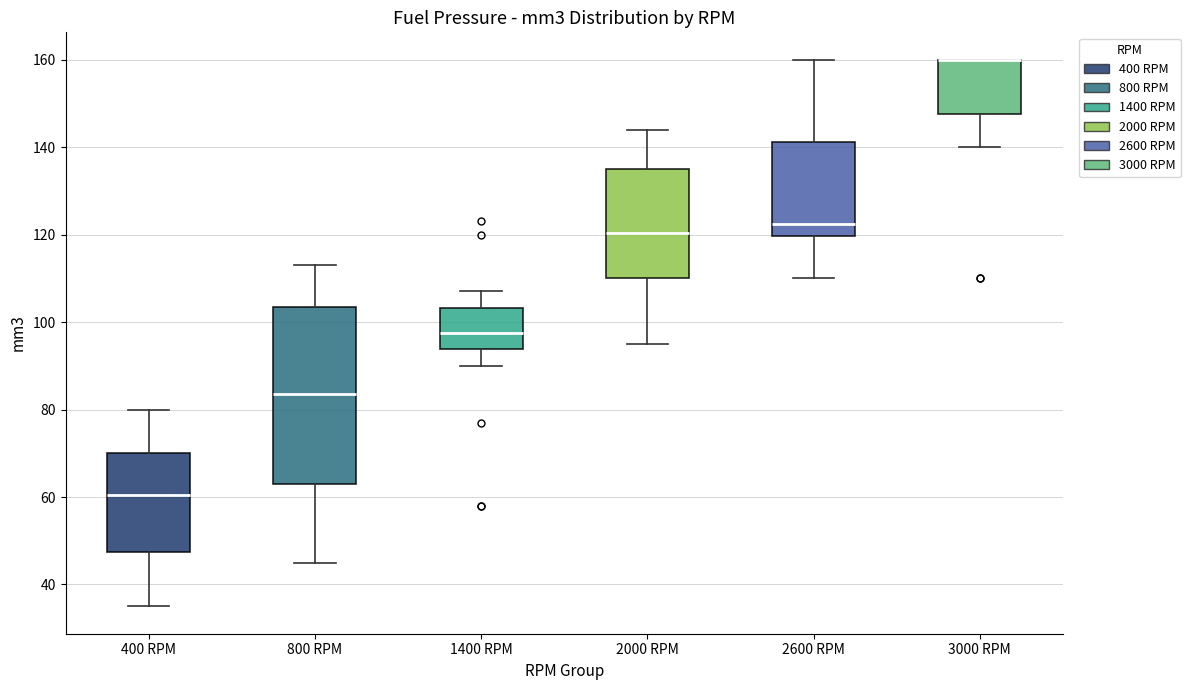

Reading left to right, read every box against the y-axis: the position of its median line, the range the box covers, and the ends of its whiskers. The values are not printed on the chart, so give them approximately, as read against the axis.

400 RPM: median 60, box 48 to 70, whiskers 34 to 80
800 RPM: median 84, box 62 to 104, whiskers 44 to 114
1400 RPM: median 98, box 94 to 104, whiskers 90 to 108
2000 RPM: median 120, box 110 to 134, whiskers 96 to 144
2600 RPM: median 122, box 120 to 142, whiskers 110 to 160
3000 RPM: median 160 (drawn on the box's upper edge), box 148 to 160, whiskers 140 to 160